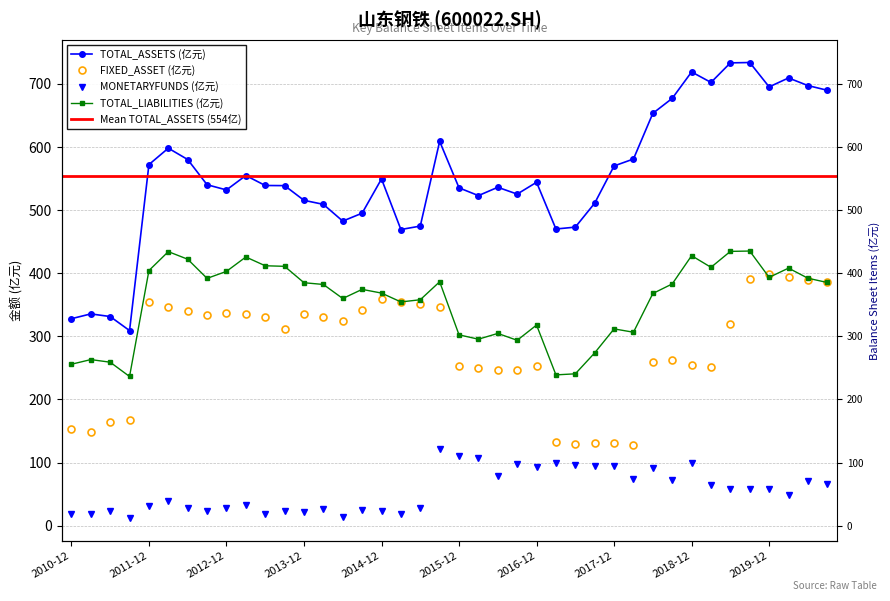

Between 2014-09 and 2014-12, which is larger?

2014-12